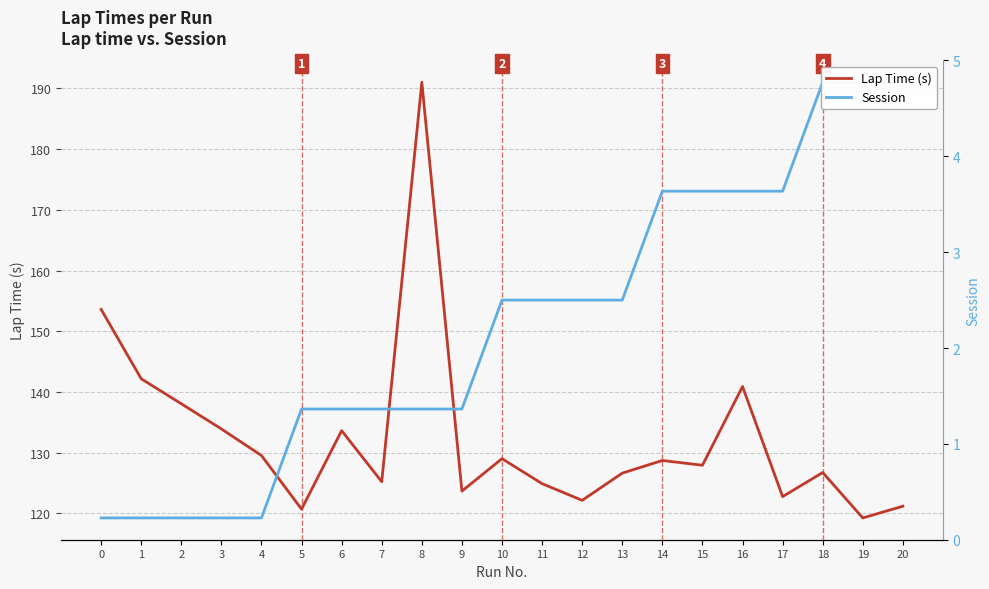

What is the difference between the maximum and minimum values in the Lap Time (s) series?

71.8